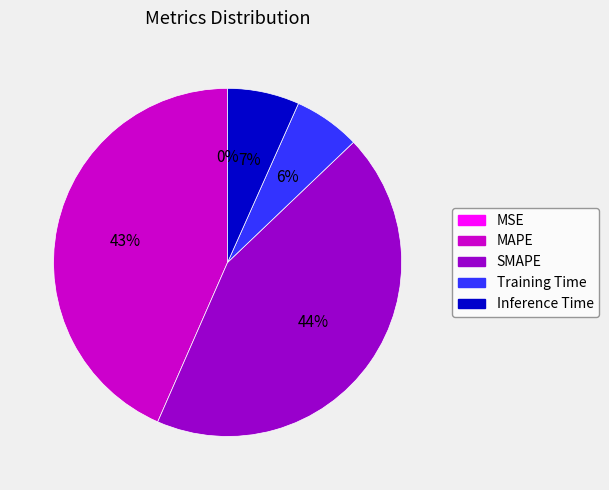

Is the sum of SMAPE and Inference Time greater than half?

Yes